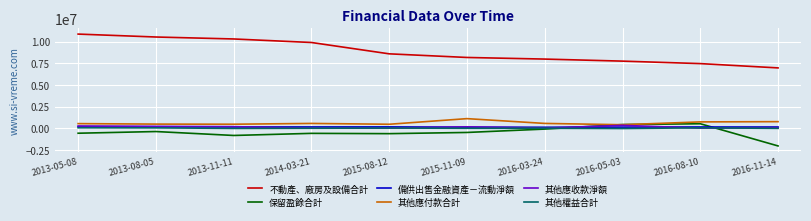

True or false: 其他權益合計 has more than 1 interior local peaks.

True